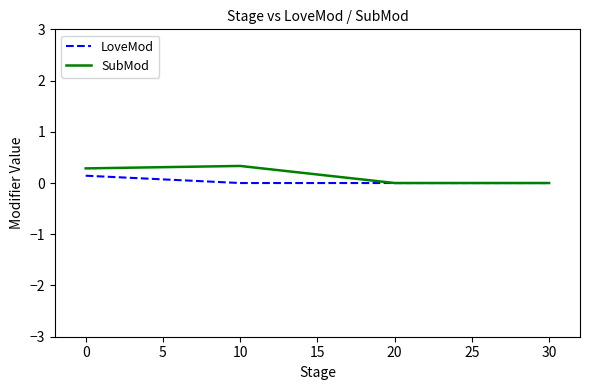

True or false: SubMod has a value of 0.3 at 0.

True